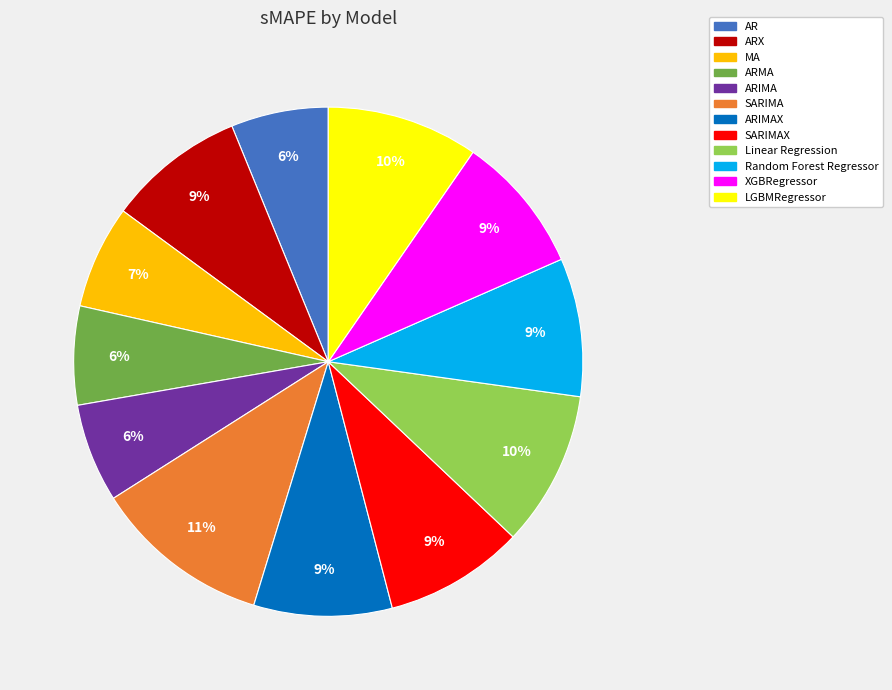

Is there any slice that represents more than half of the pie?

No